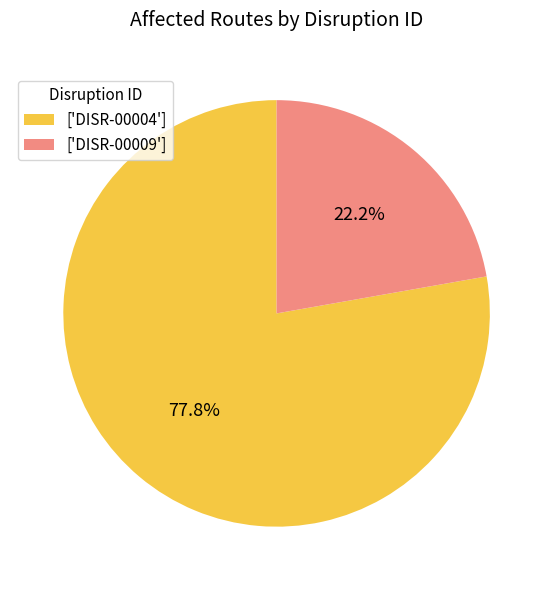

Which slice is the largest?

['DISR-00004']